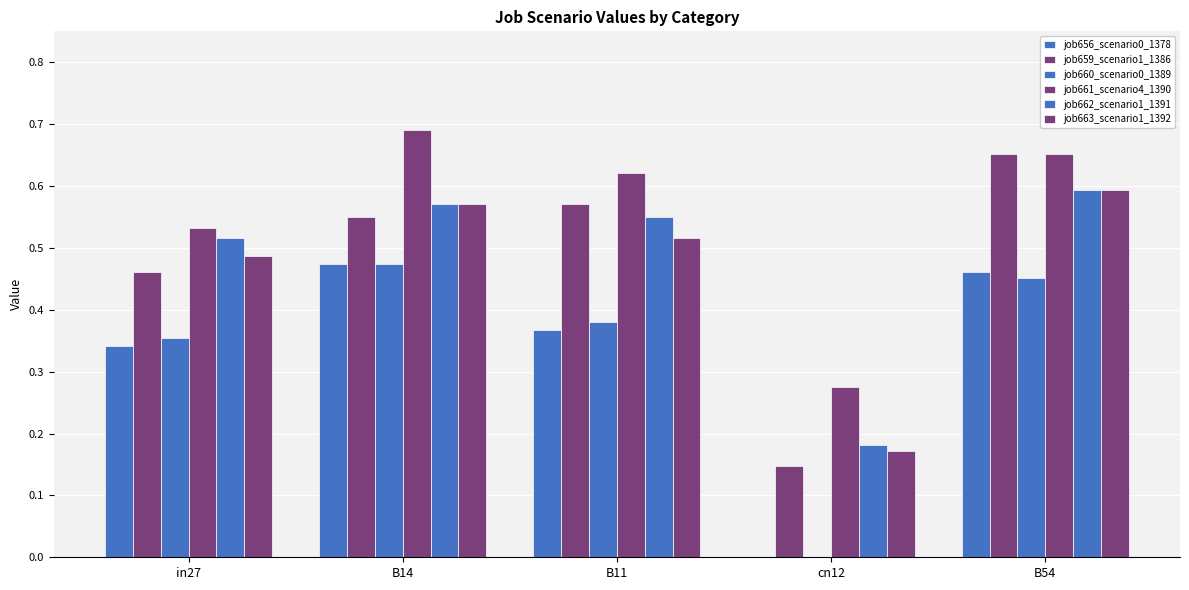

How many data points in job656_scenario0_1378 are above 0?

4